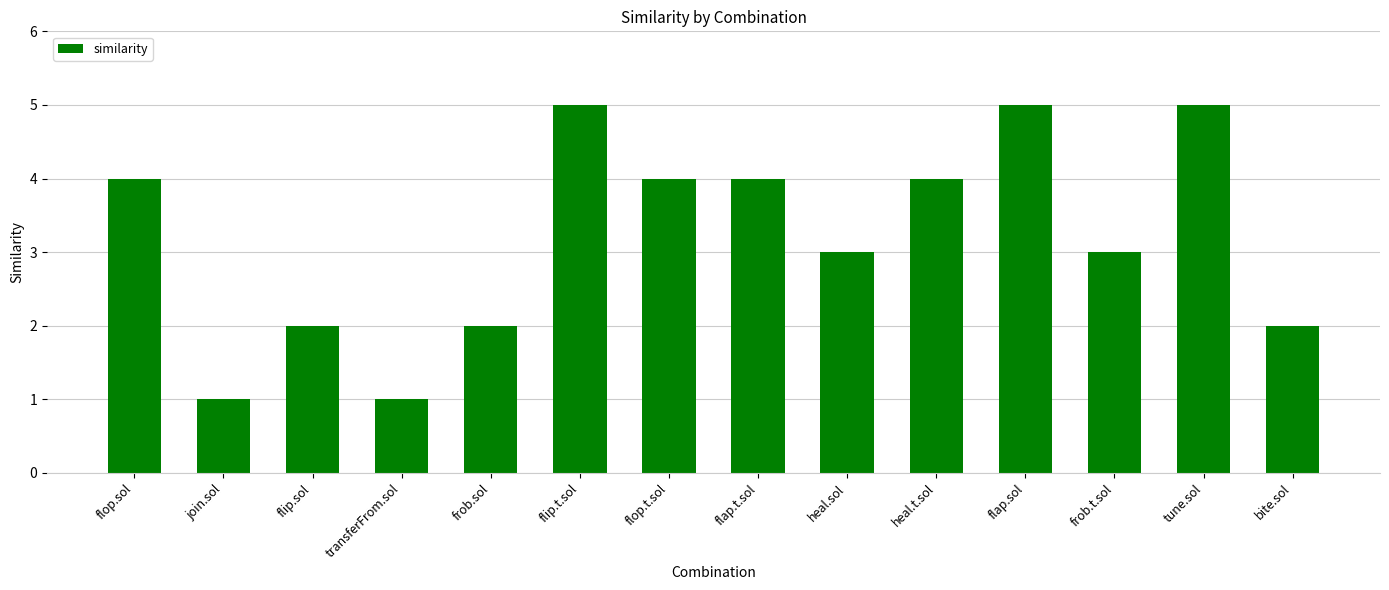

The value at flip.sol is 3. True or false?

False